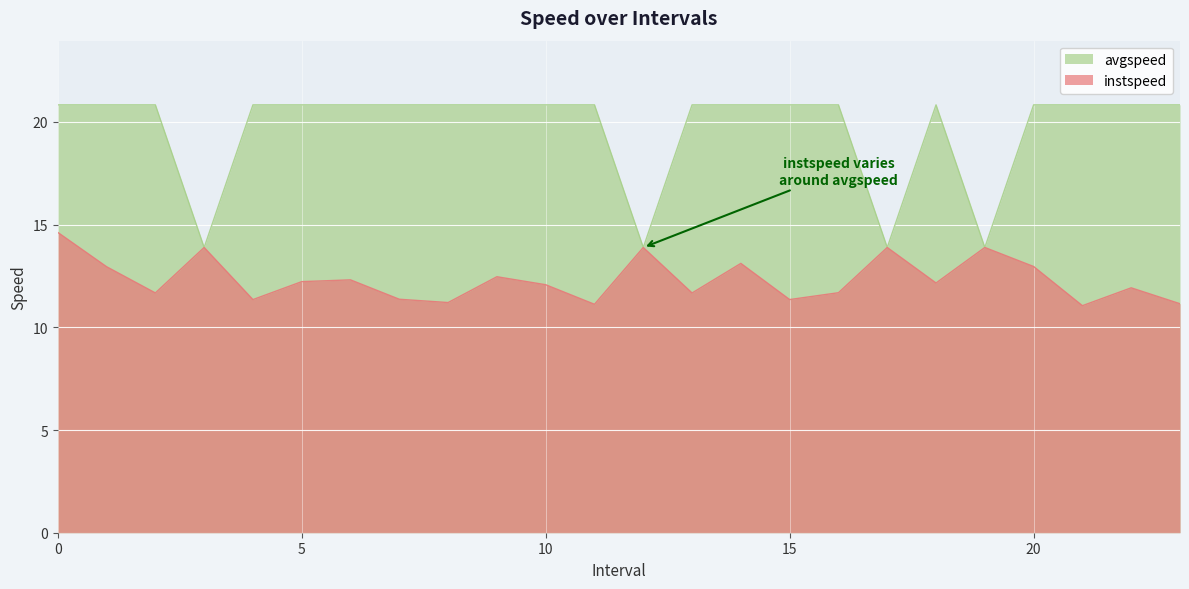

What is the value of the instspeed point at the 5th from the left?

11.4